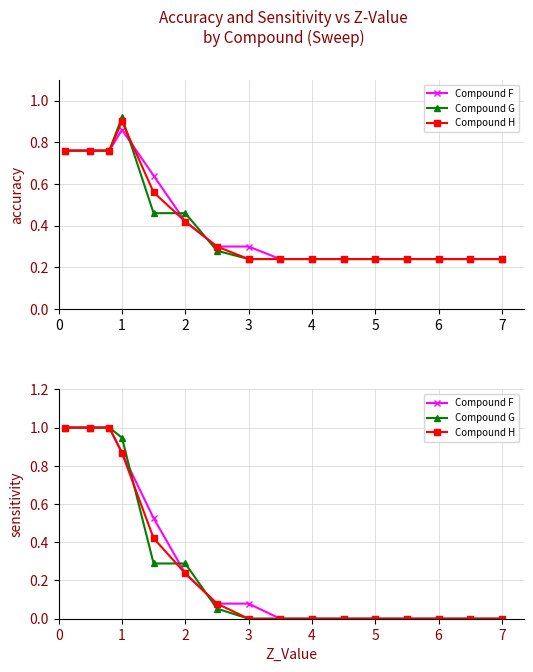

What is the difference between the second highest and second lowest values in the Compound G series?

1.0